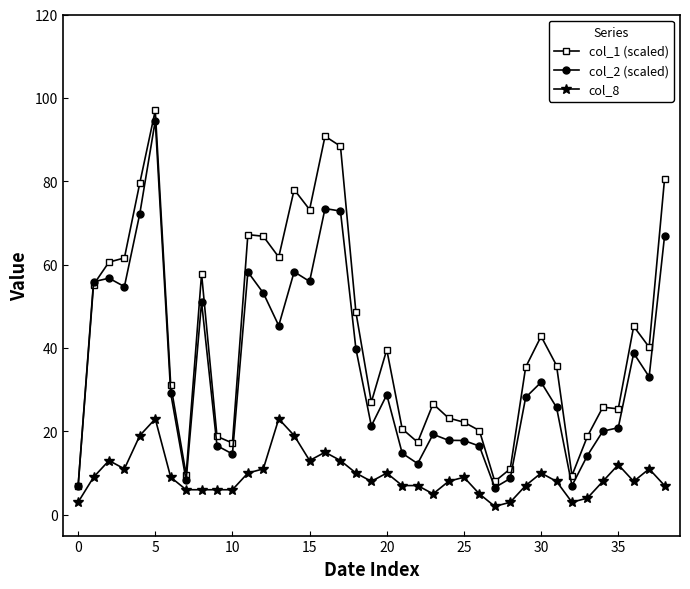

What is the minimum value shown in the chart?

2.0